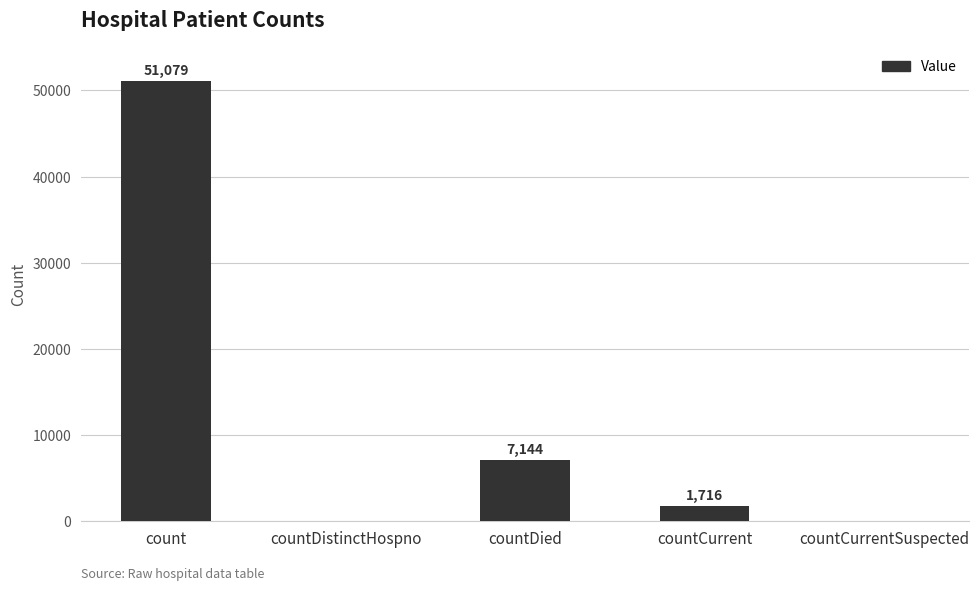

What is the change in value from countDistinctHospno to countCurrent?

+1716